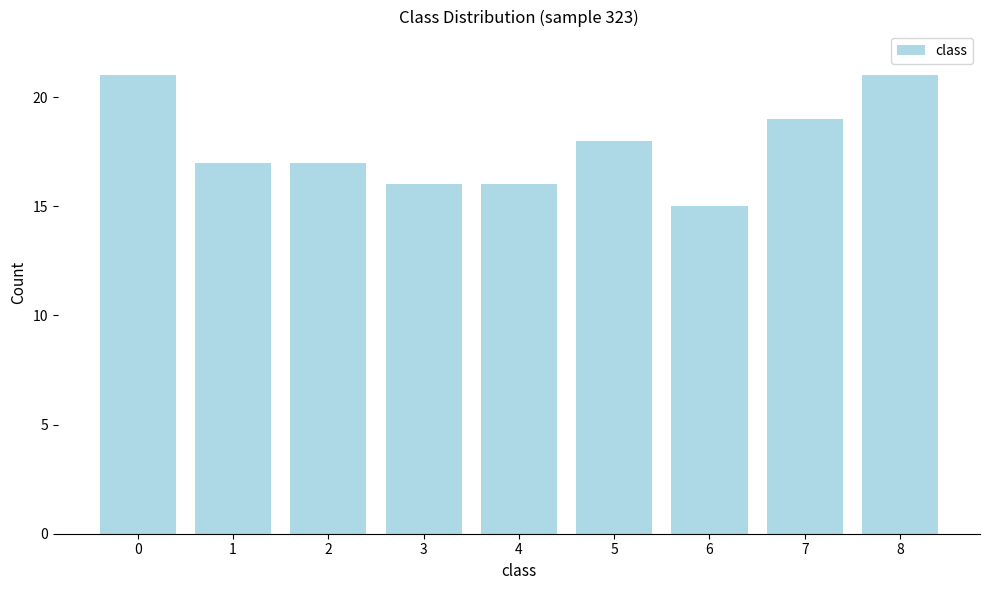

Reading left to right, what are all the values shown in this chart?

21	17	17	16	16	18	15	19	21